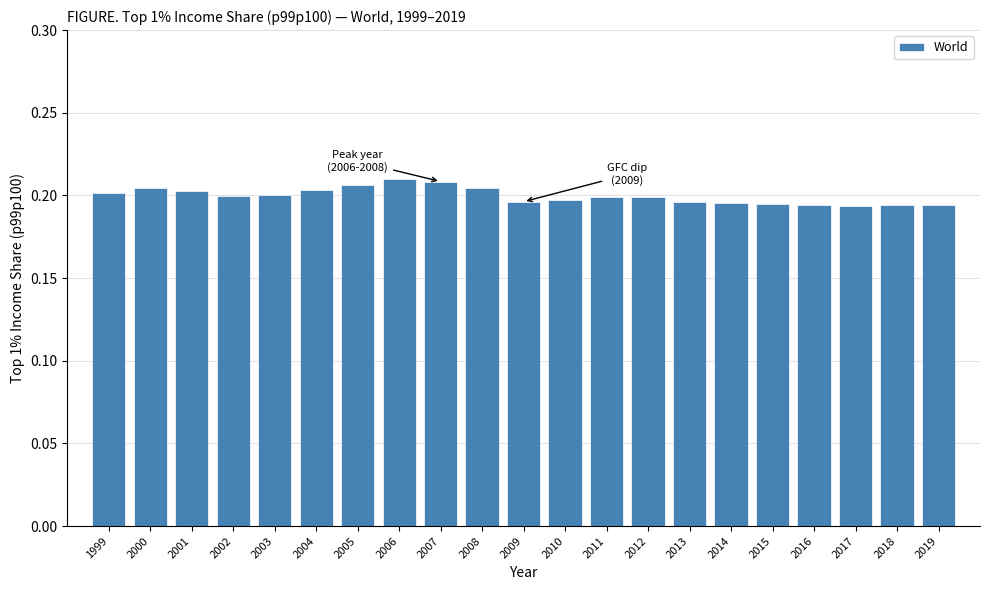

What is the sum of the values at 2015 and 2009?

0.4